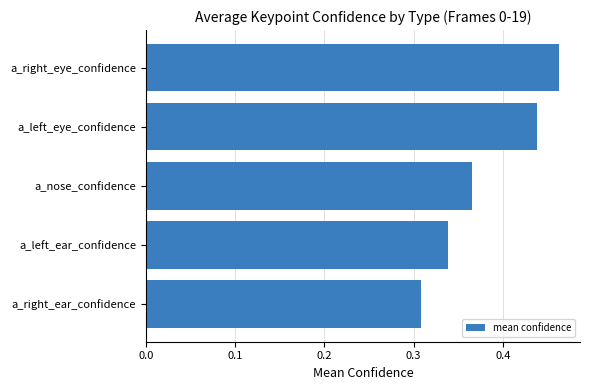

Count the number of data series in this chart.

1